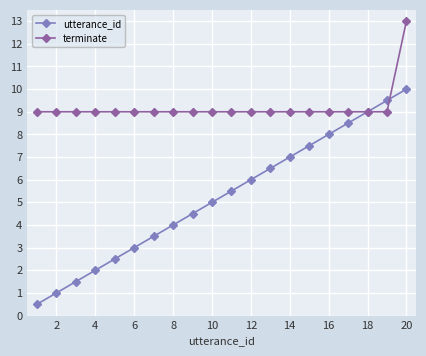

What is the value of the terminate point at the 13th from the left?

9.0